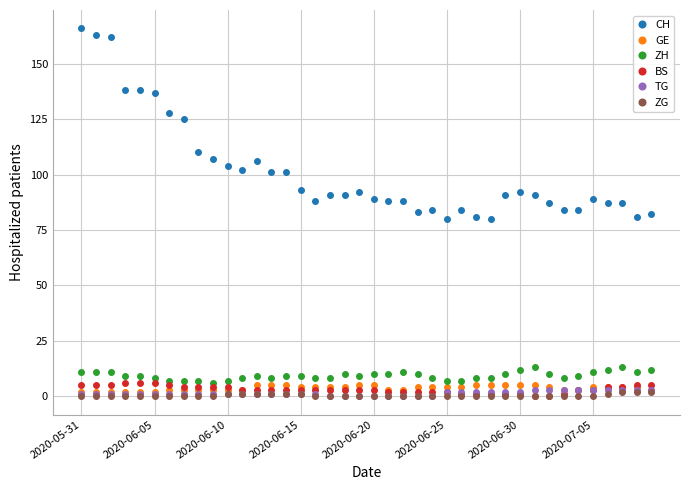

Reading left to right, list all the values displayed in this chart.

CH: 166	163	162	138	138	137	128	125	110	107	104	102	106	101	101	93	88	91	91	92	89	88	88	83	84	80	84	81	80	91	92	91	87	84	84	89	87	87	81	82
GE: 2	2	2	2	2	2	3	3	3	3	3	3	5	5	5	4	4	4	4	5	5	3	3	4	4	4	4	5	5	5	5	5	4	3	3	4	4	4	4	3
ZH: 11	11	11	9	9	8	7	7	7	6	7	8	9	8	9	9	8	8	10	9	10	10	11	10	8	7	7	8	8	10	12	13	10	8	9	11	12	13	11	12
BS: 5	5	5	6	6	6	5	4	4	4	4	3	3	3	3	3	3	3	3	3	3	2	2	2	2	2	1	1	1	1	1	0	0	1	3	3	4	4	5	5
TG: 1	1	1	1	1	1	1	1	1	1	1	1	1	1	1	1	1	0	0	0	0	0	0	0	0	2	2	2	2	2	2	3	3	3	3	3	3	3	3	3
ZG: 0	0	0	0	0	0	0	0	0	0	1	1	1	1	1	1	0	0	0	0	0	0	0	0	0	0	0	0	0	0	0	0	0	0	0	0	1	2	2	2